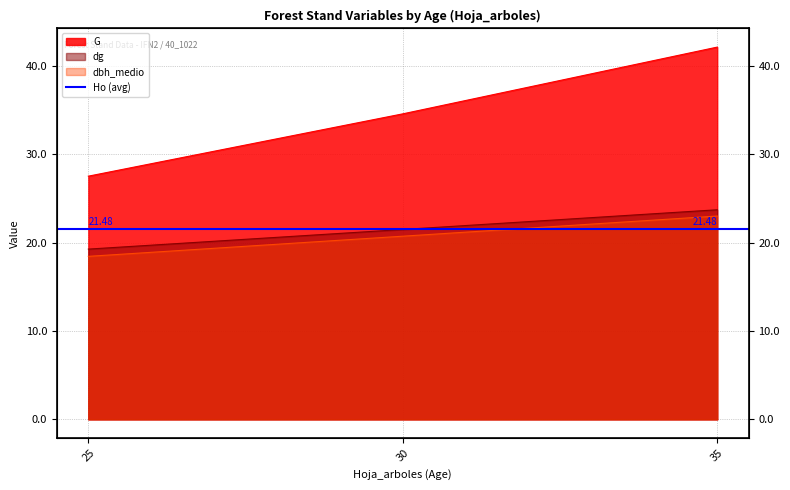

Which series has the largest range (max minus min)?

G